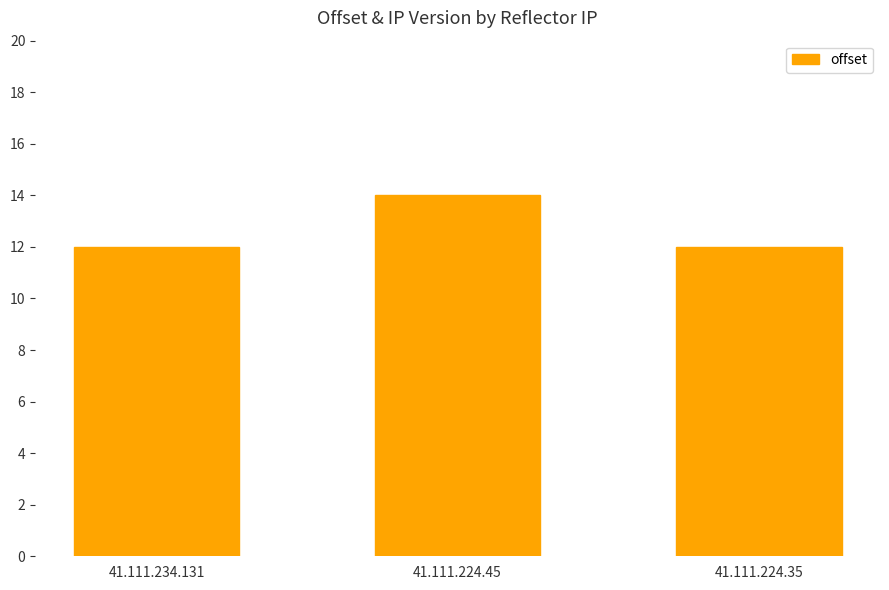

What is the difference between the values at 41.111.224.45 and 41.111.224.35?

2